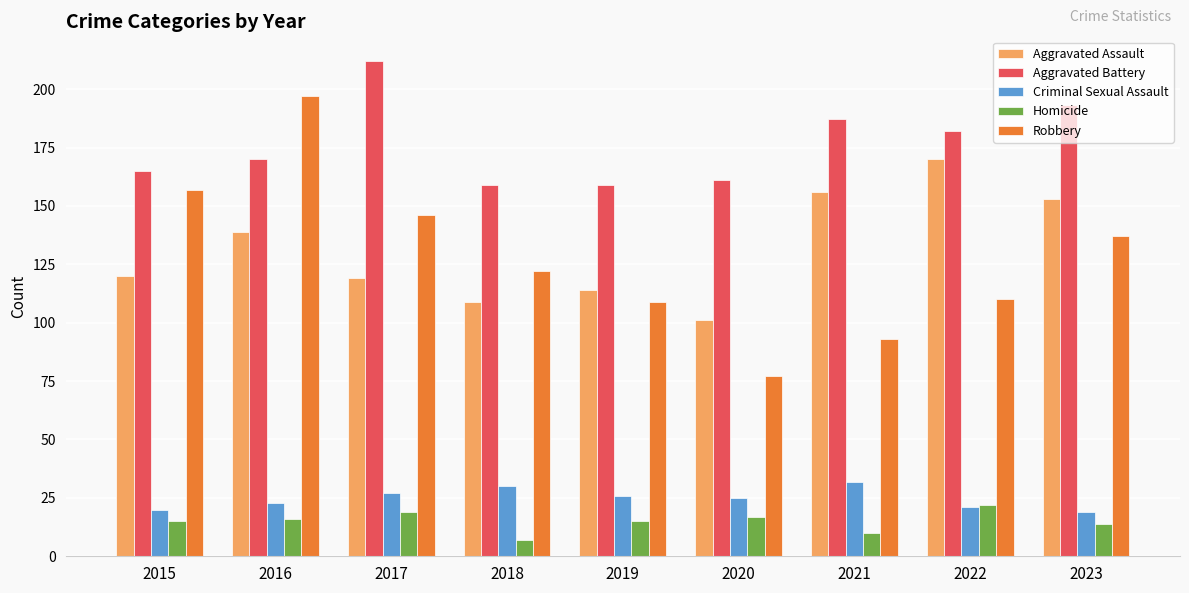

Reading left to right, what are all the values shown in this chart?

Aggravated Assault: 120	139	119	109	114	101	156	170	153
Aggravated Battery: 165	170	212	159	159	161	187	182	193
Criminal Sexual Assault: 20	23	27	30	26	25	32	21	19
Homicide: 15	16	19	7	15	17	10	22	14
Robbery: 157	197	146	122	109	77	93	110	137